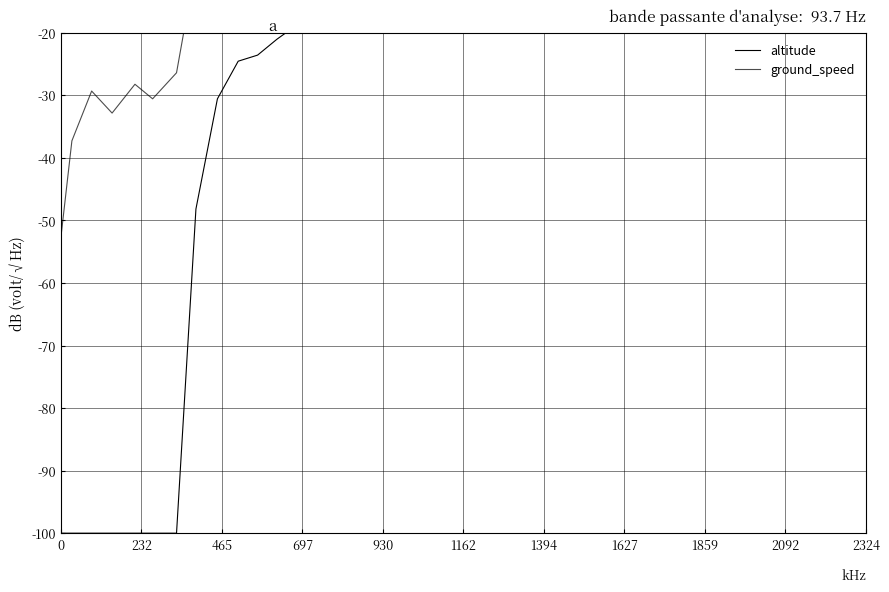

What is the difference between the second highest and minimum values in the altitude series?

100.0